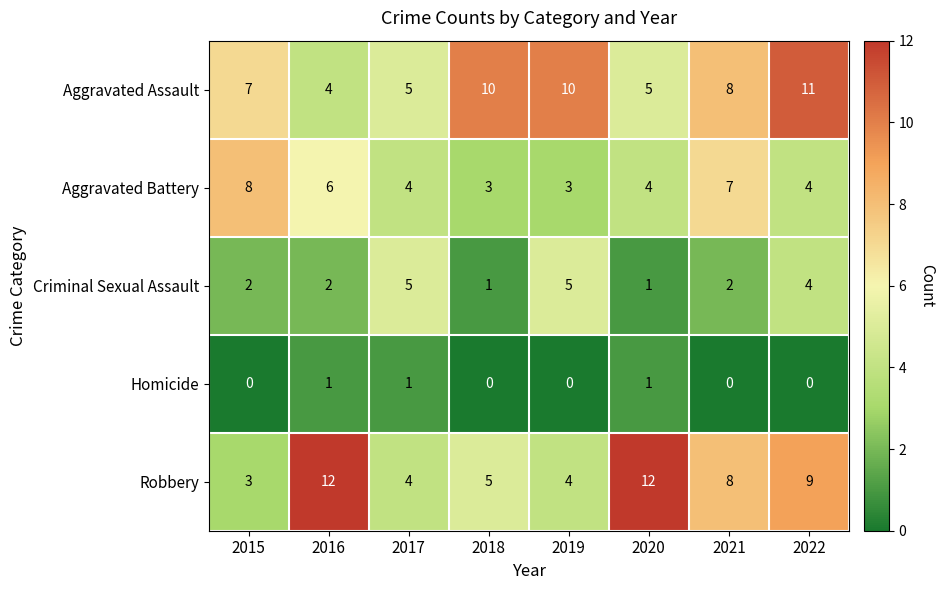

At which label is Aggravated Assault closest to 7?

2015